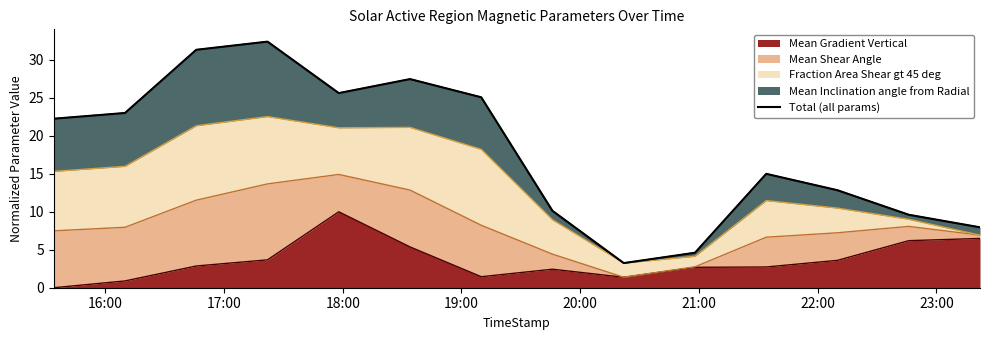

At which label does the data first exceed 22?

16:00